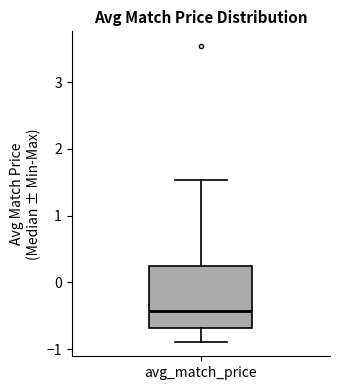

Read this box plot against the y-axis: the position of the median line, the range covered by the box, and the ends of both whiskers. The values are not printed on the chart, so give them approximately, as read against the axis.

median -0.4, box -0.7 to 0.2, whiskers -0.9 to 1.5